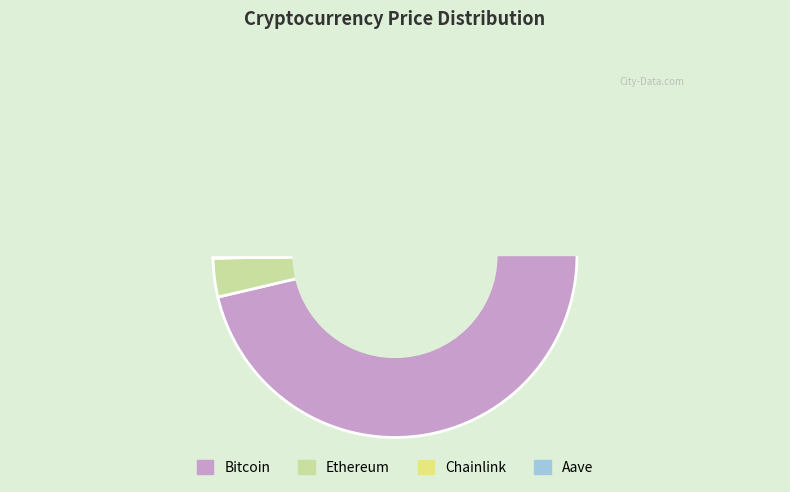

Is there any slice that represents more than half of the pie?

Yes